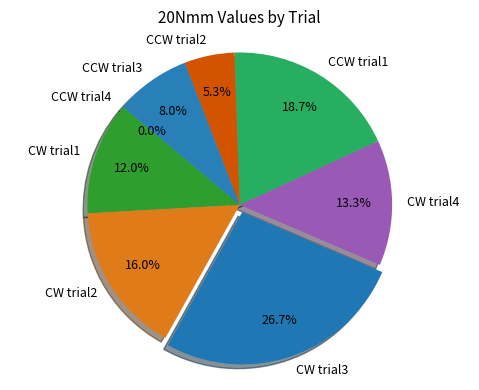

To the nearest percent, what is the difference between the CCW trial4 and CCW trial1 slice percentages?

19%